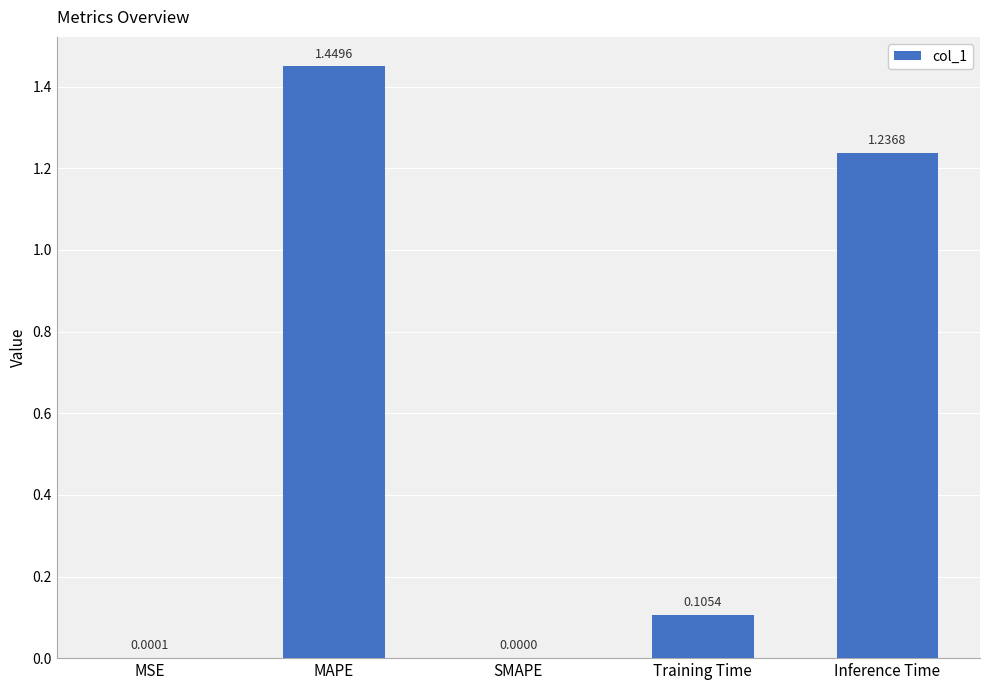

Count the number of data series in this chart.

1